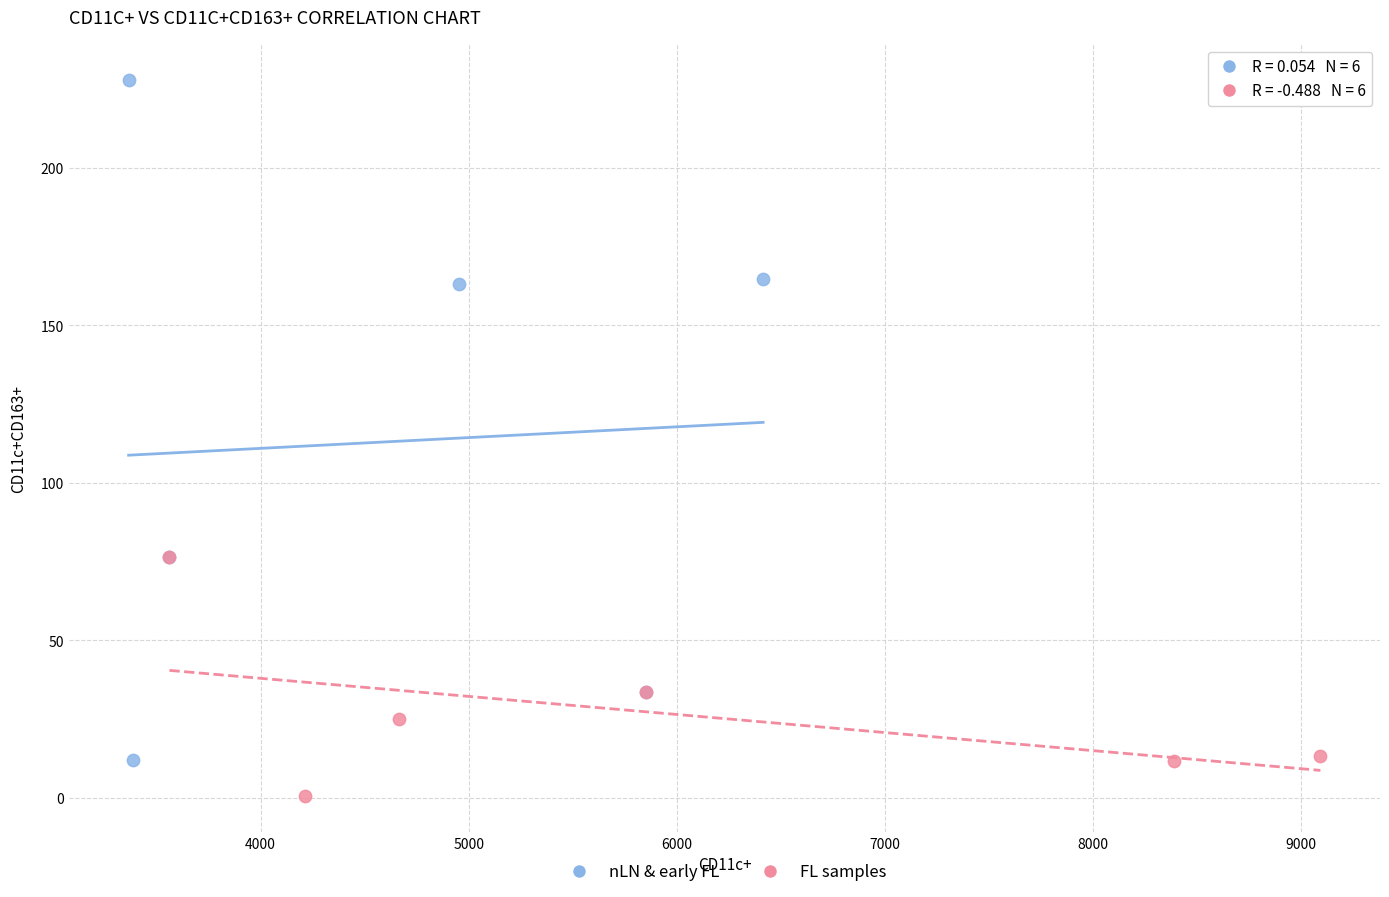

Which series has the largest Y range (max minus min)?

nLN & early FL